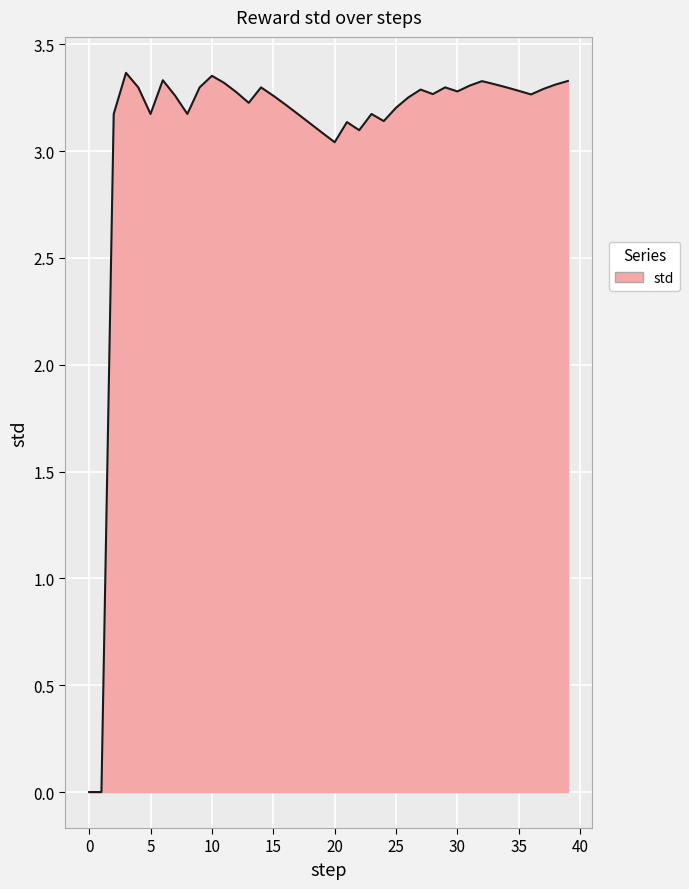

How many lines are shown in the chart?

1